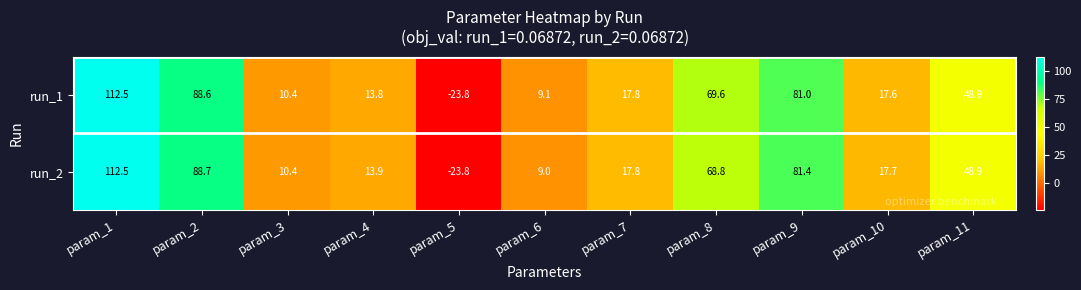

What is the average value of the run_2 series?

40.5